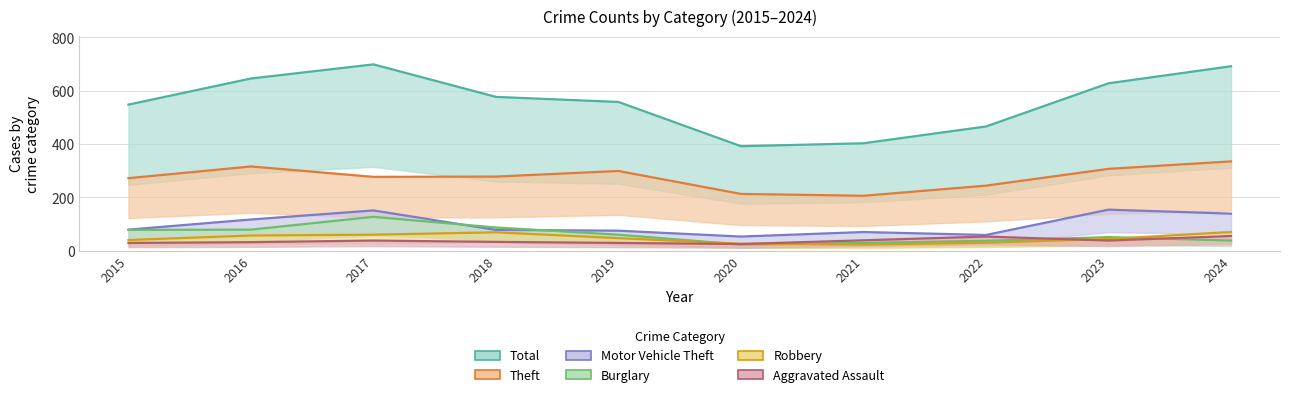

Is the value of Burglary at 2015 greater than the value of Aggravated Assault at 2022?

Yes